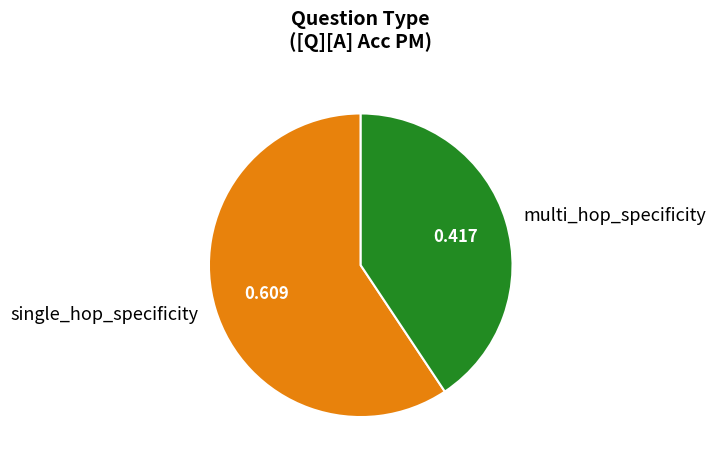

Which category has the smallest portion of the pie?

multi_hop_specificity